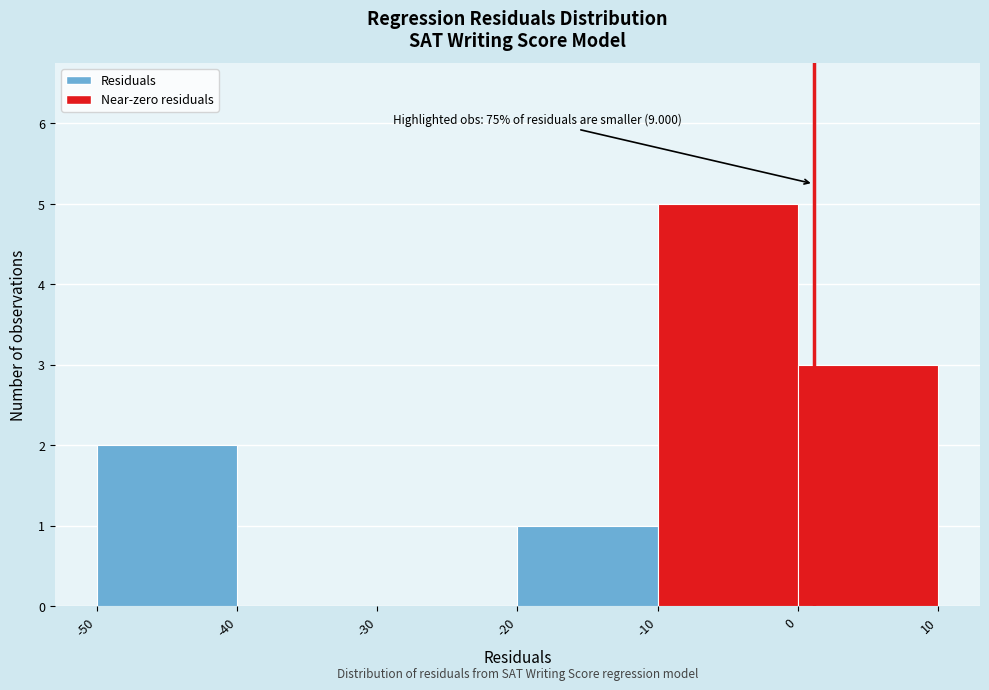

Which range on the x-axis has the tallest bar?

-10 to 0